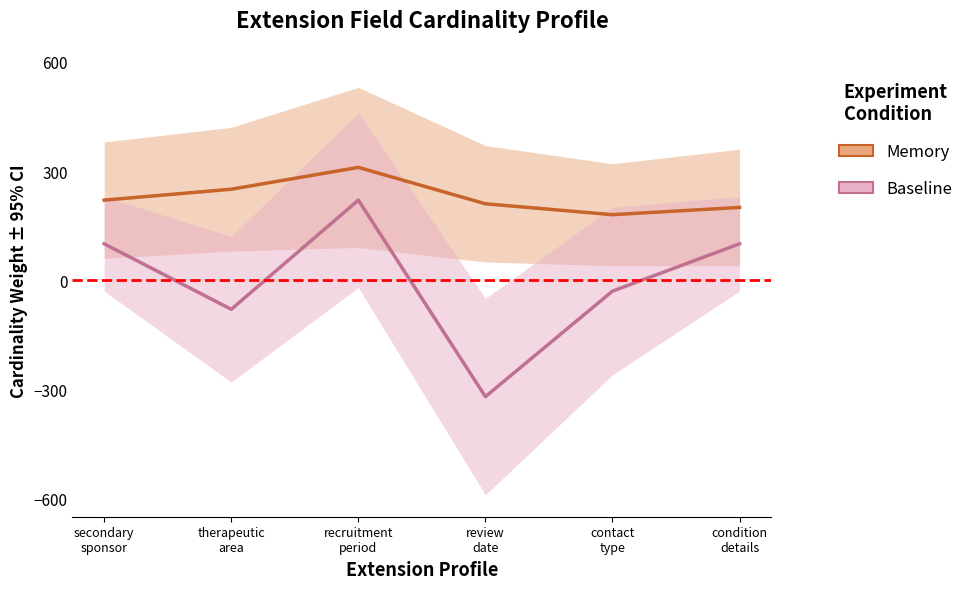

Rank the series at secondary
sponsor from lowest to highest value.

Baseline, Memory